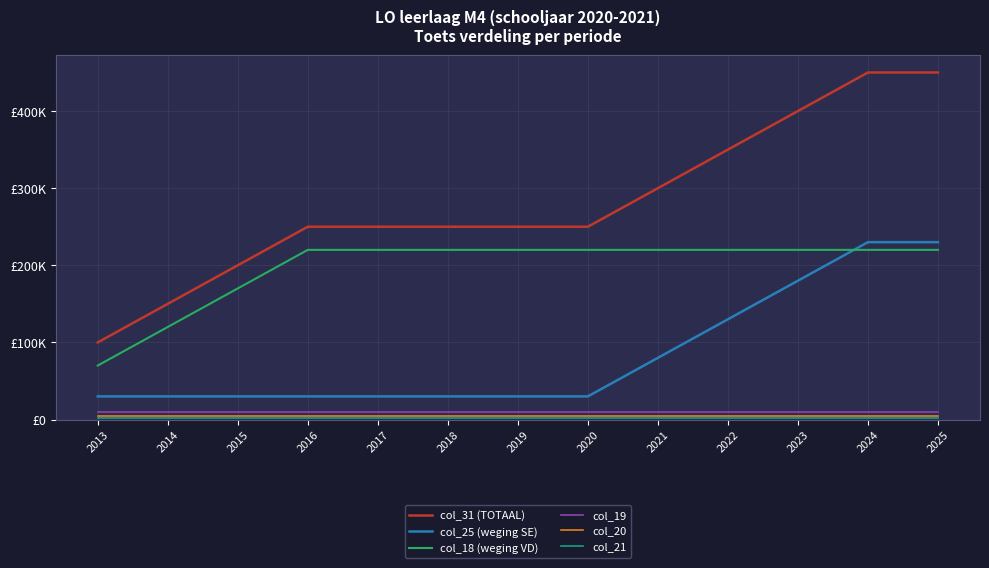

Which series has the widest spread of values?

col_31 (TOTAAL)